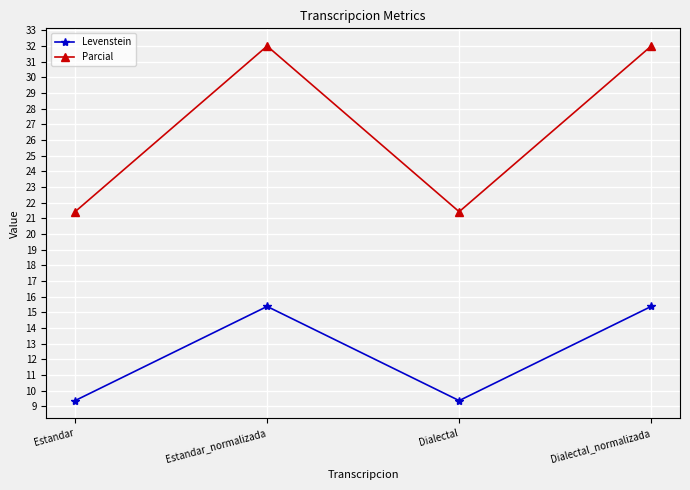

What is the total value across all series at Dialectal_normalizada?

47.4